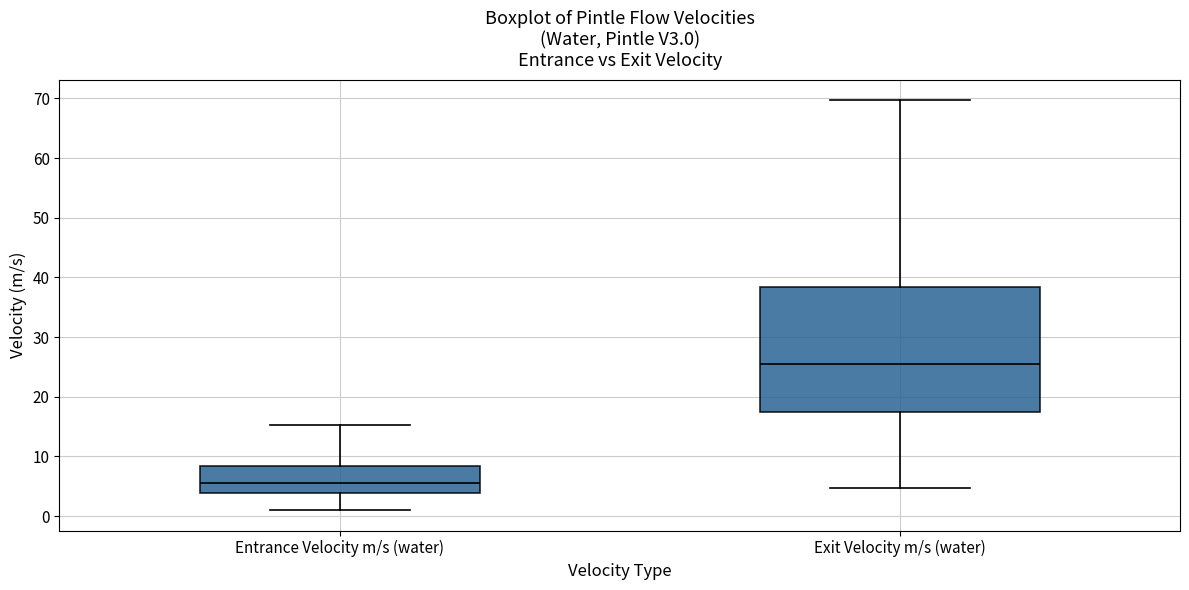

Comparing the boxes themselves (not the whiskers), which one is the tallest?

Exit Velocity m/s (water)